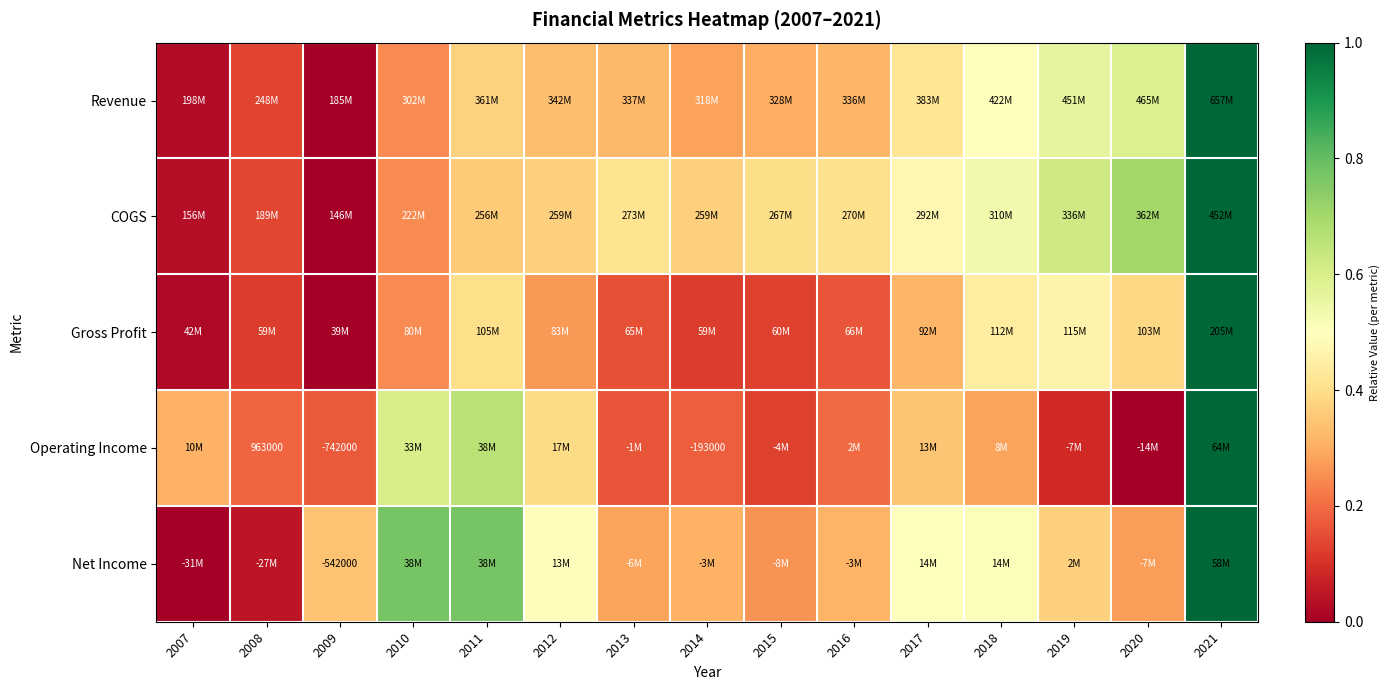

The Net Income series shows 0.3 at 2016. True or false?

True